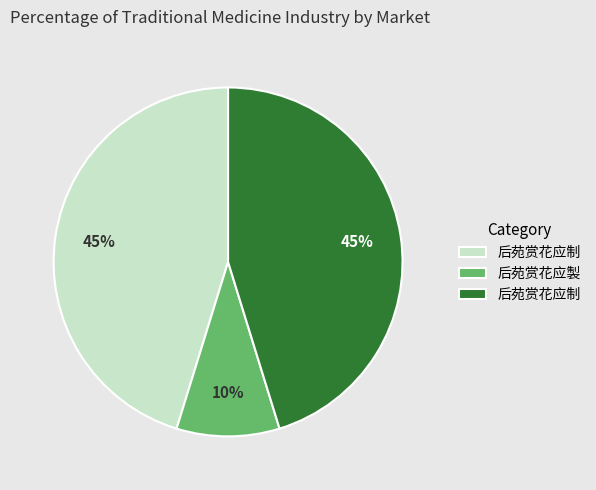

Is there any slice that represents more than half of the pie?

No